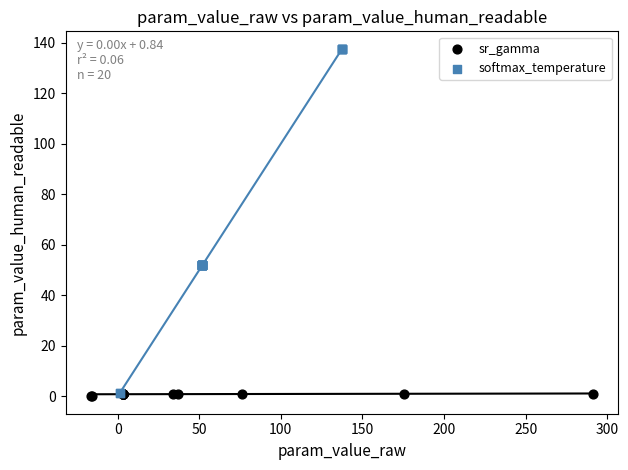

Which series has the largest Y range (max minus min)?

softmax_temperature